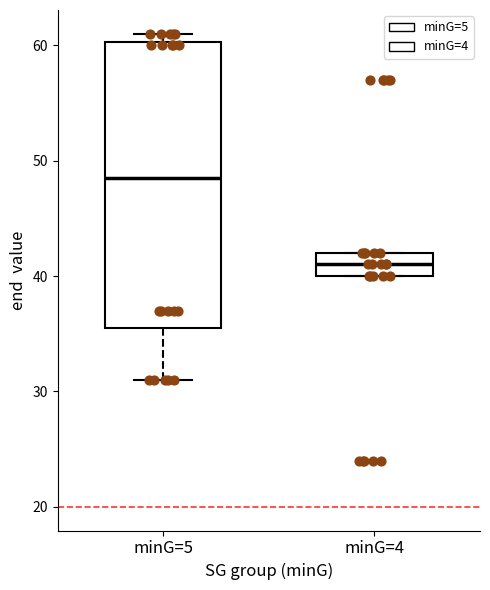

Which box has the lowest median line?

minG=4